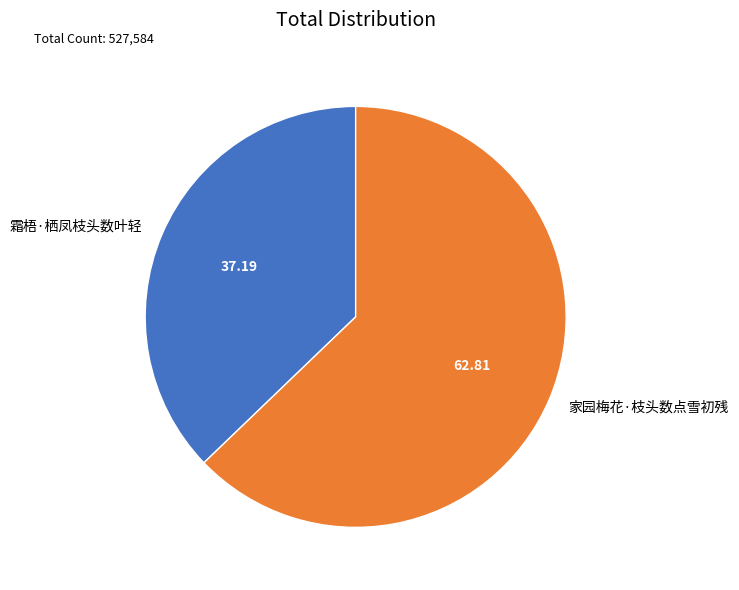

Is it true that 家园梅花·枝头数点雪初残 is 71% of the pie?

False